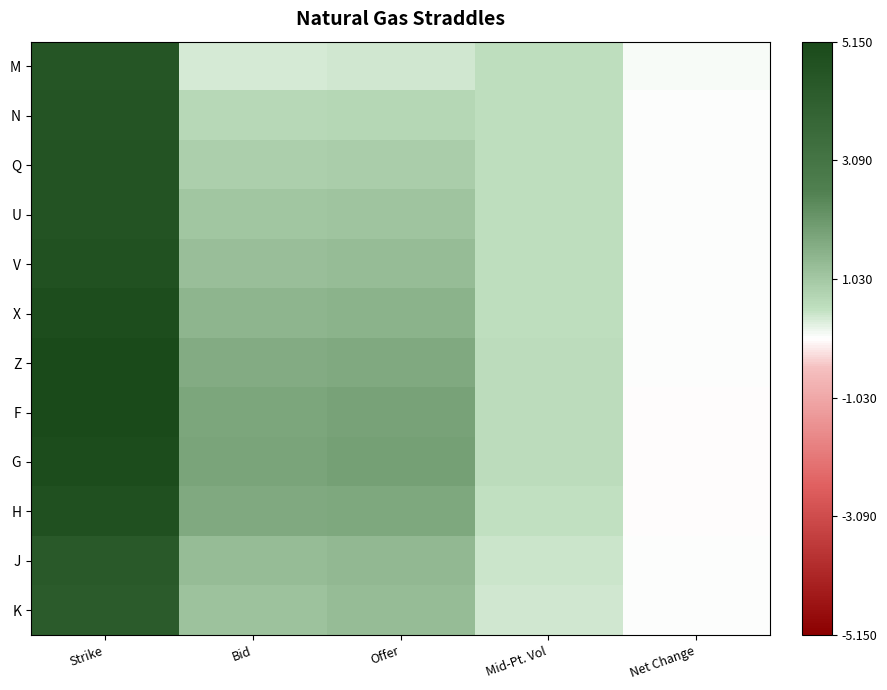

Rank the series at Strike from lowest to highest value.

K, J, M, N, Q, U, V, H, X, G, Z, F